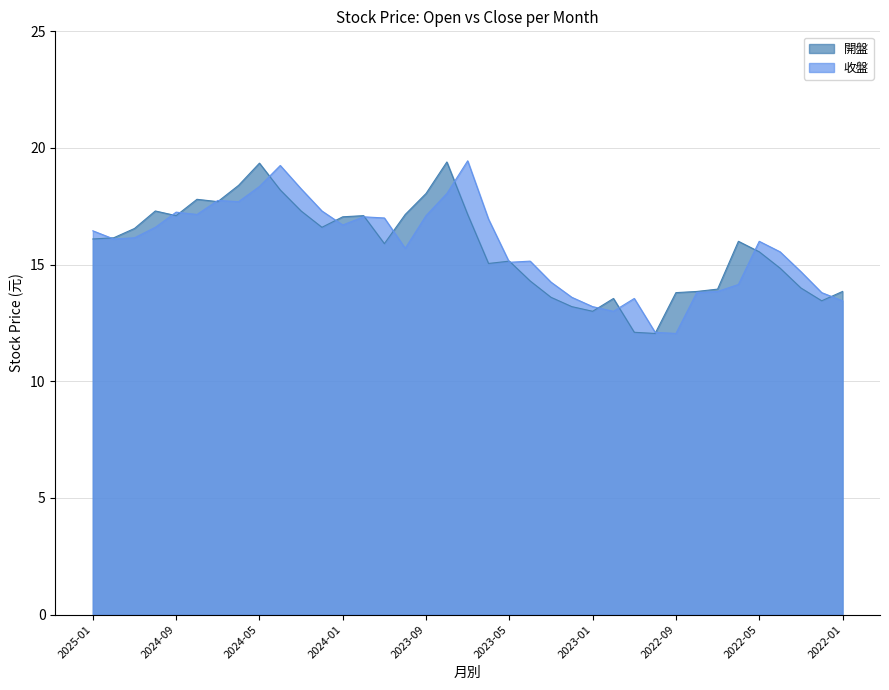

Which label corresponds to the smallest value in the chart?

2022-10